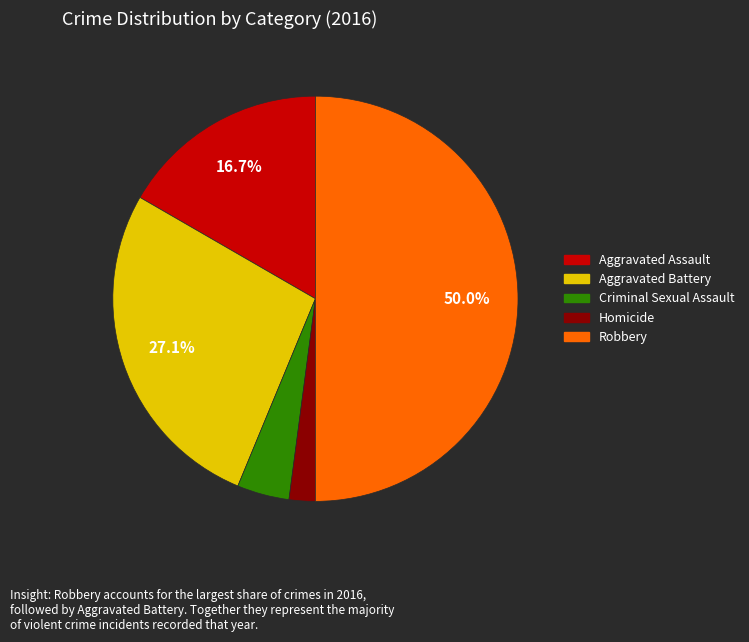

To the nearest percent, what percentage of the pie is Homicide?

2%